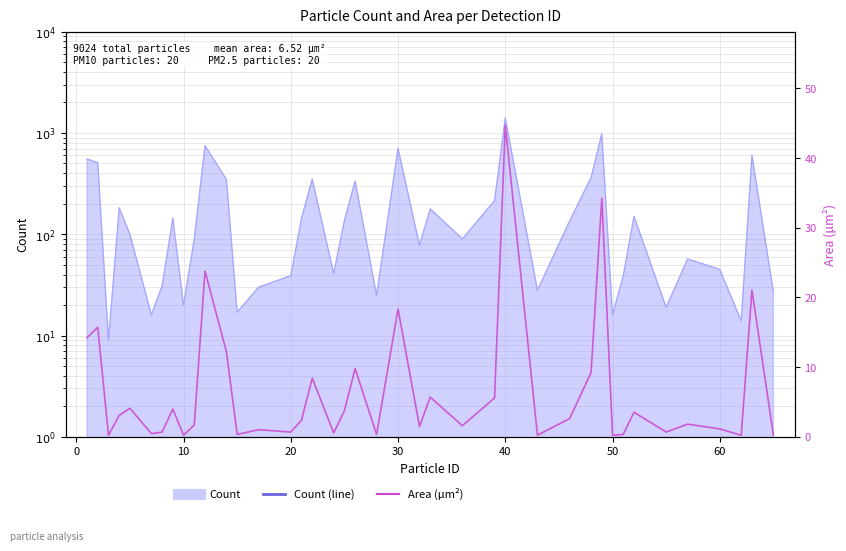

What is the value of the 39th point from the left?

21.1